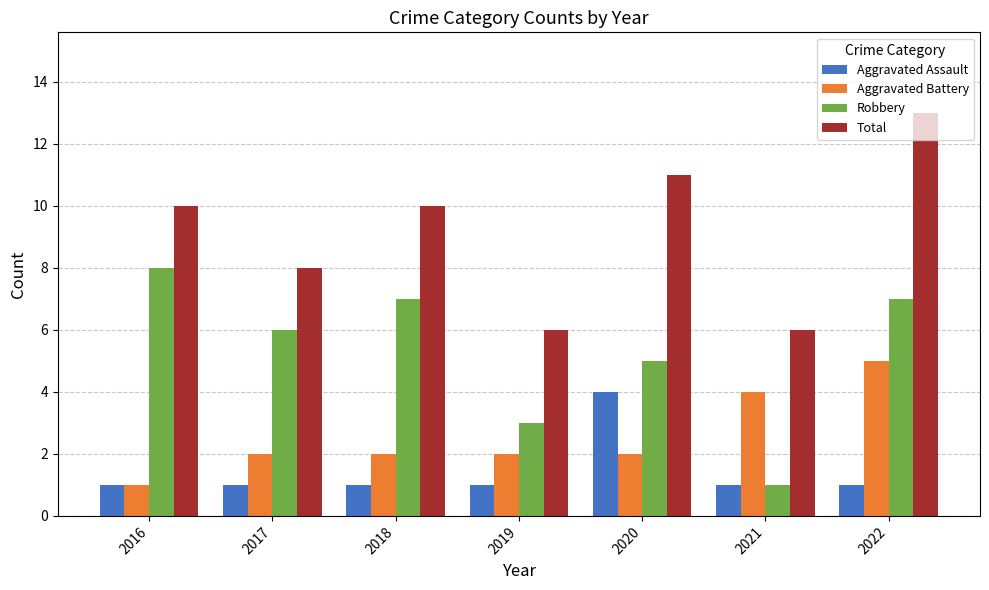

What is the total value across all series at 2022?

26